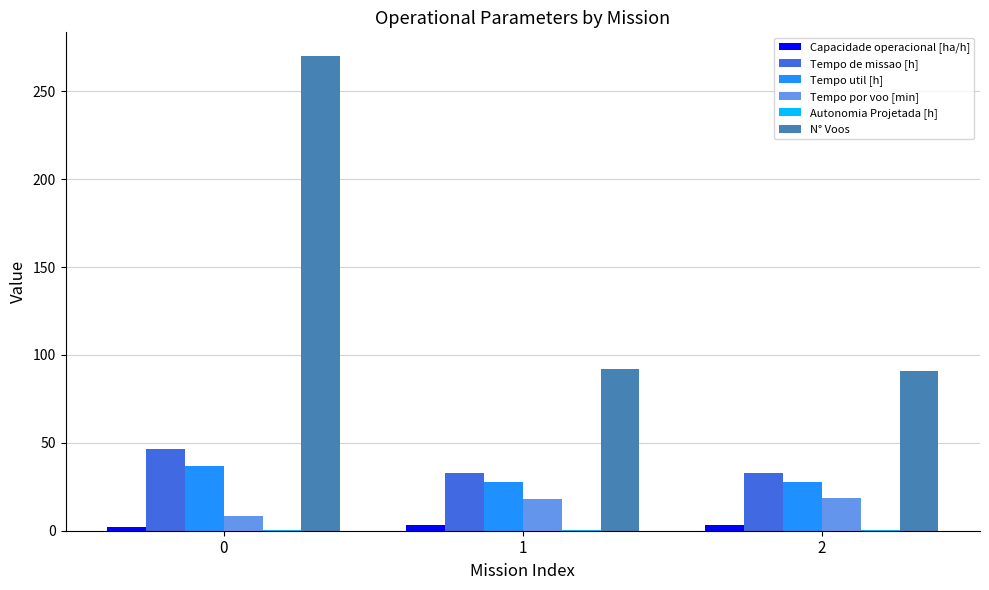

Which series has the largest total across all categories?

N° Voos